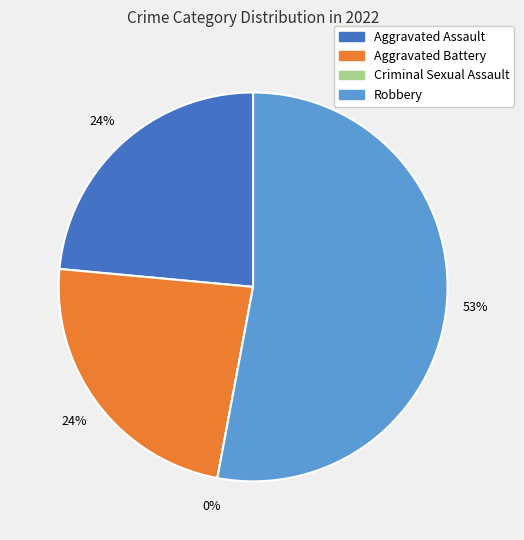

Combined, do Robbery and Aggravated Battery account for over 50%?

Yes